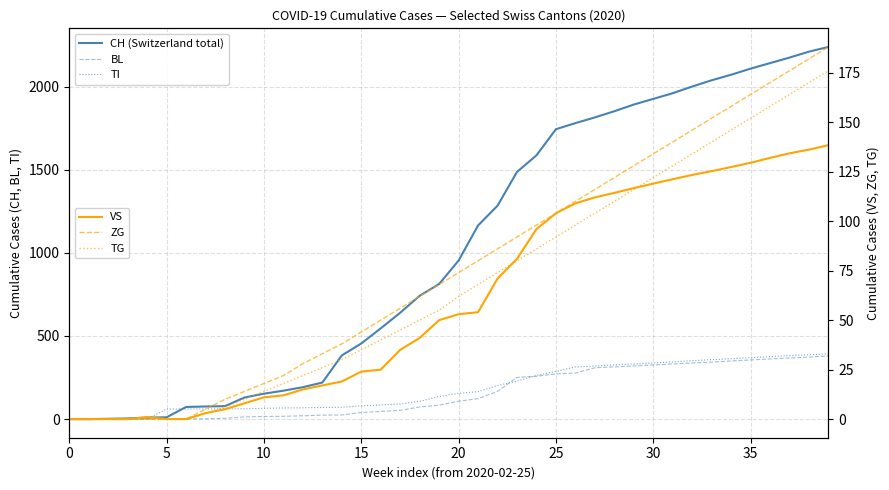

Between 12 and 14, which series saw the biggest shift?

CH (Switzerland total)